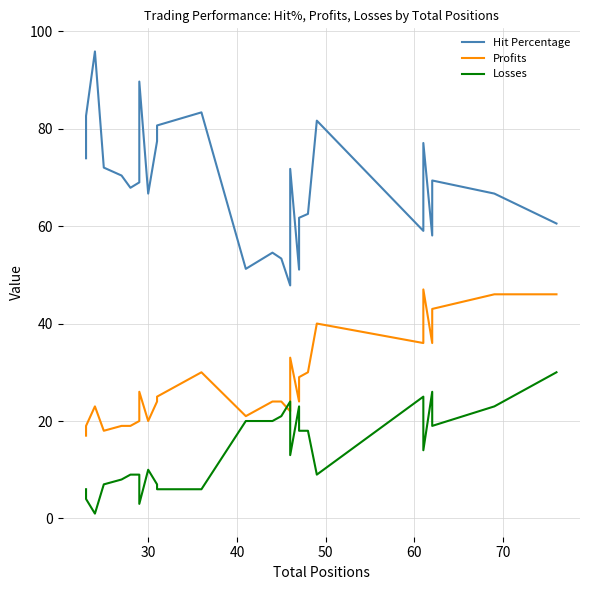

How many categories are shown in the chart?

30